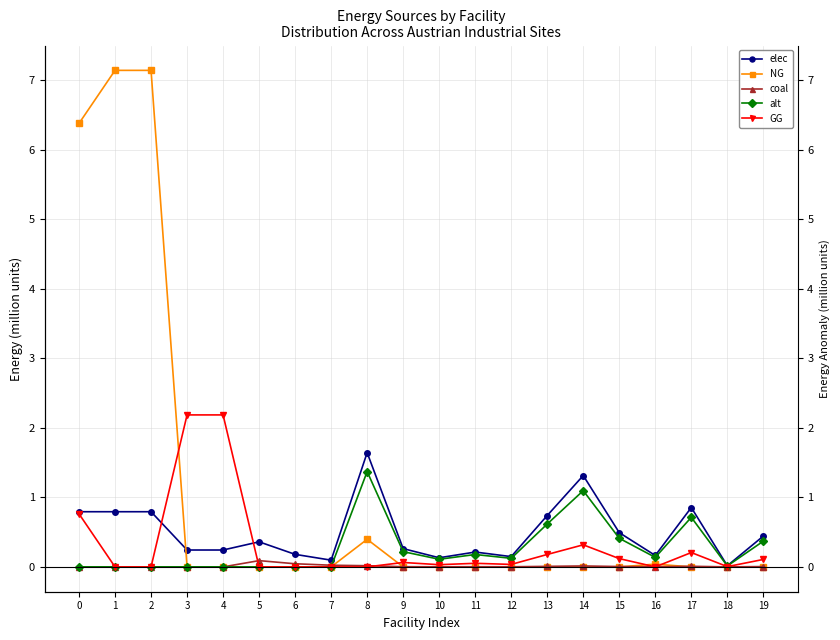

How many intersections are there between NG and GG?

4